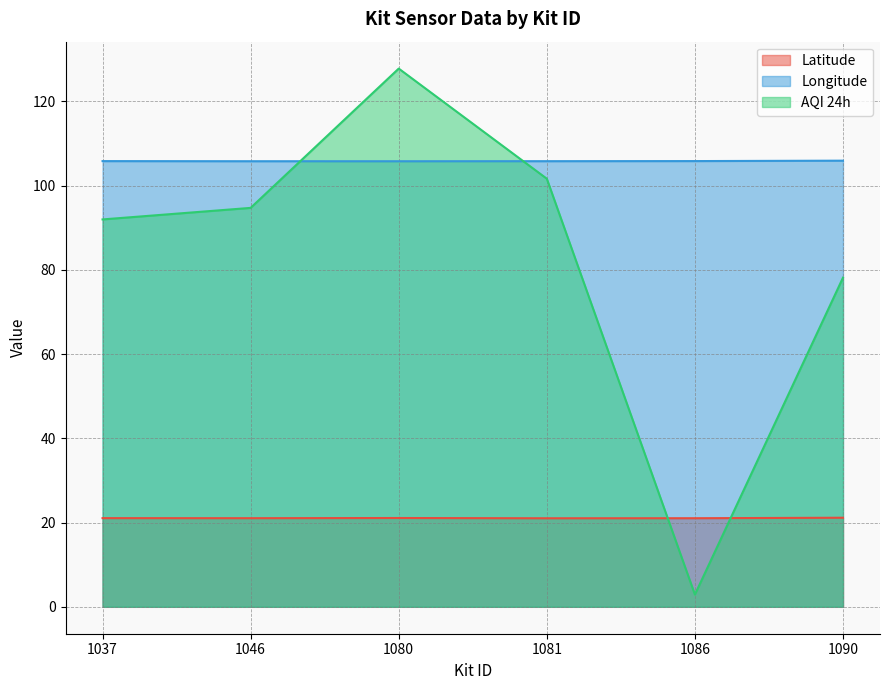

What is the difference between the second highest and minimum values in the Latitude series?

0.1